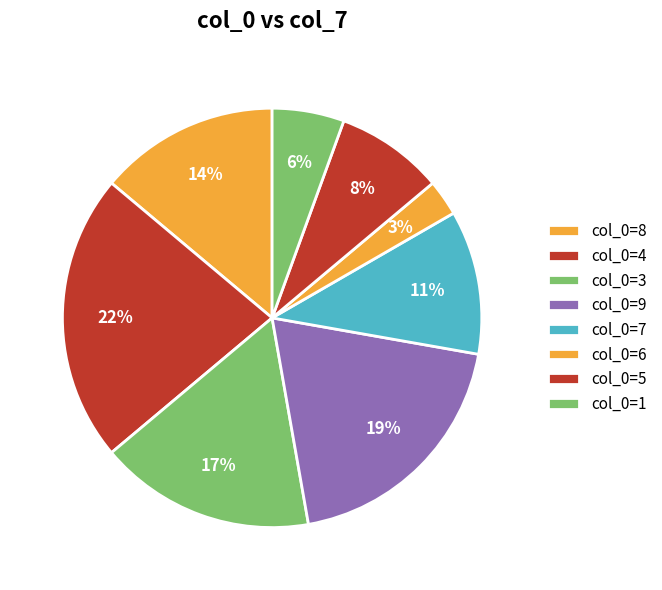

How many slices are in this pie chart?

8